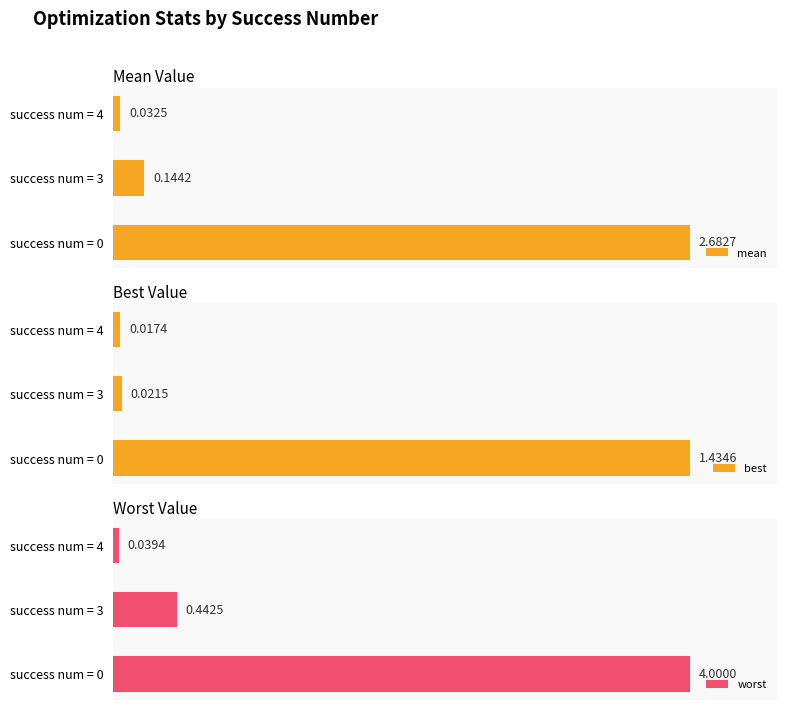

Rank the categories by best value from lowest to highest.

success num = 4, success num = 3, success num = 0